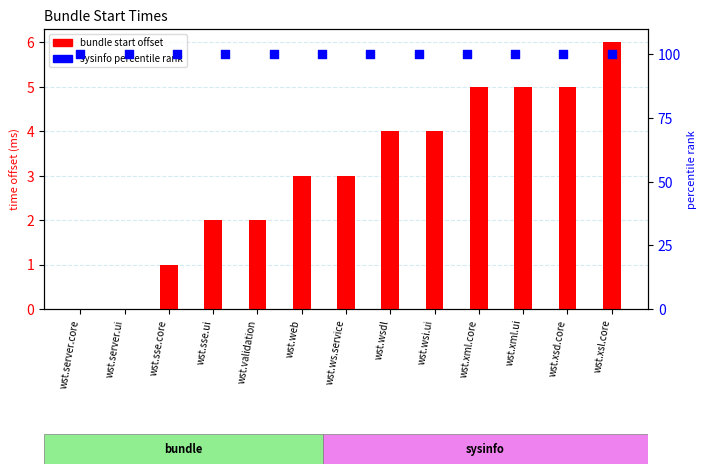

What is the ratio of the value at wst.sse.core to the value at wst.xsd.core?

0.2